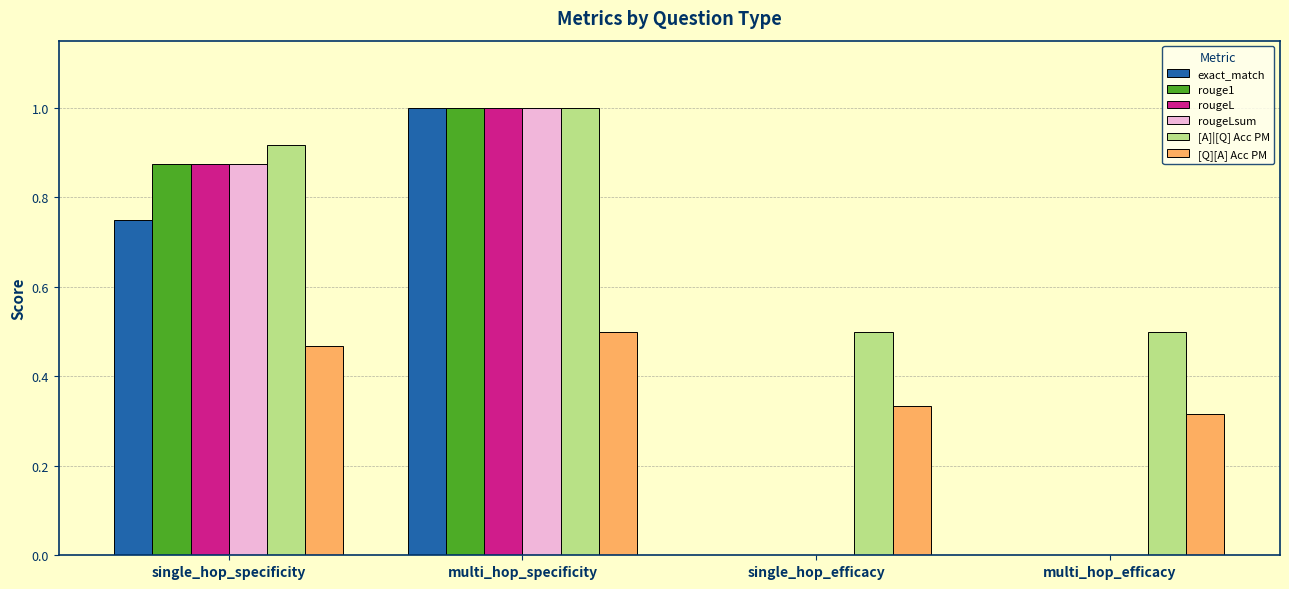

Which category has the highest value in the exact_match series?

multi_hop_specificity